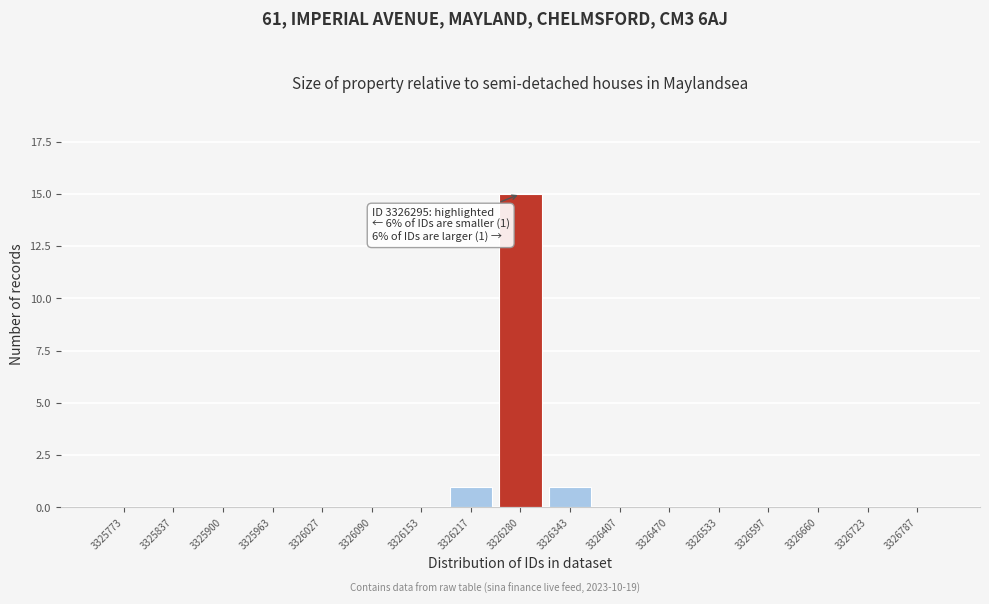

Reading left to right, extract all data points from this chart.

3325773=0	3325837=0	3325900=0	3325963=0	3326027=0	3326090=0	3326153=0	3326217=1	3326280=15	3326343=1	3326407=0	3326470=0	3326533=0	3326597=0	3326660=0	3326723=0	3326787=0